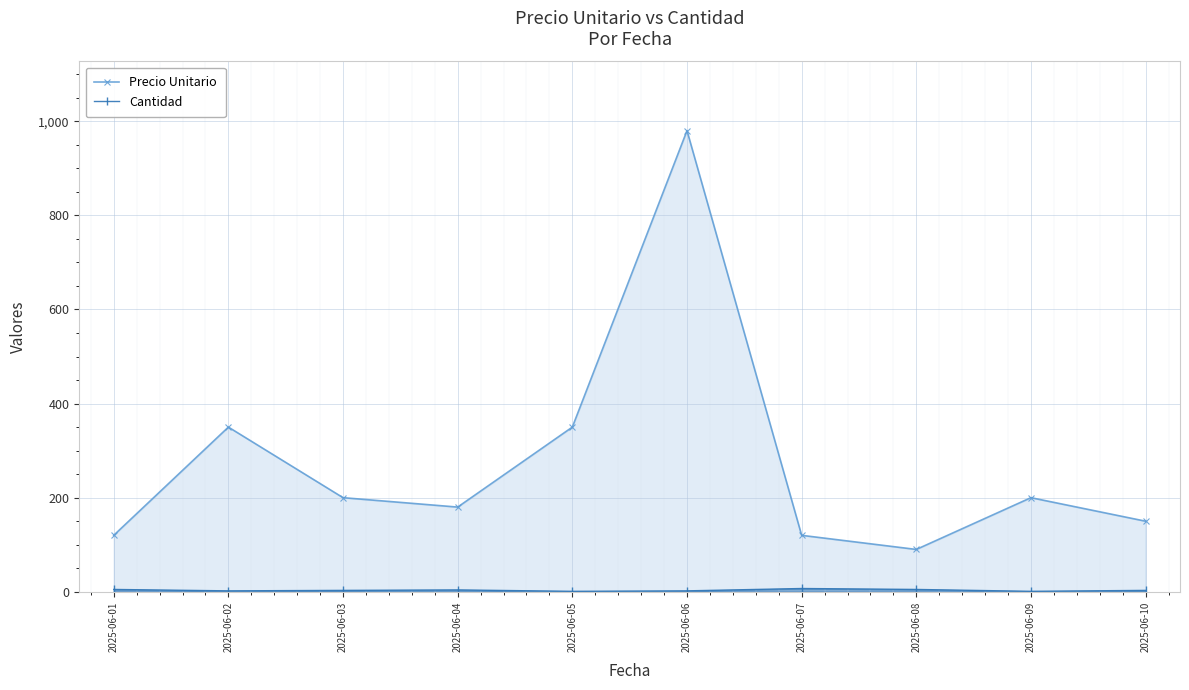

The Precio Unitario series shows 137 at 2025-06-03. True or false?

False